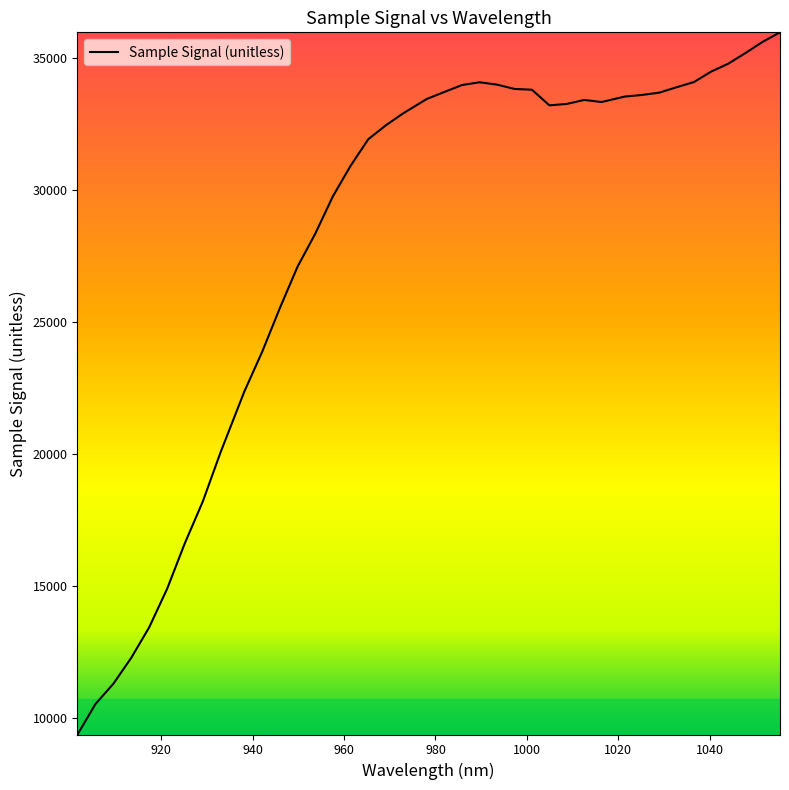

What is the smallest value displayed?

9378